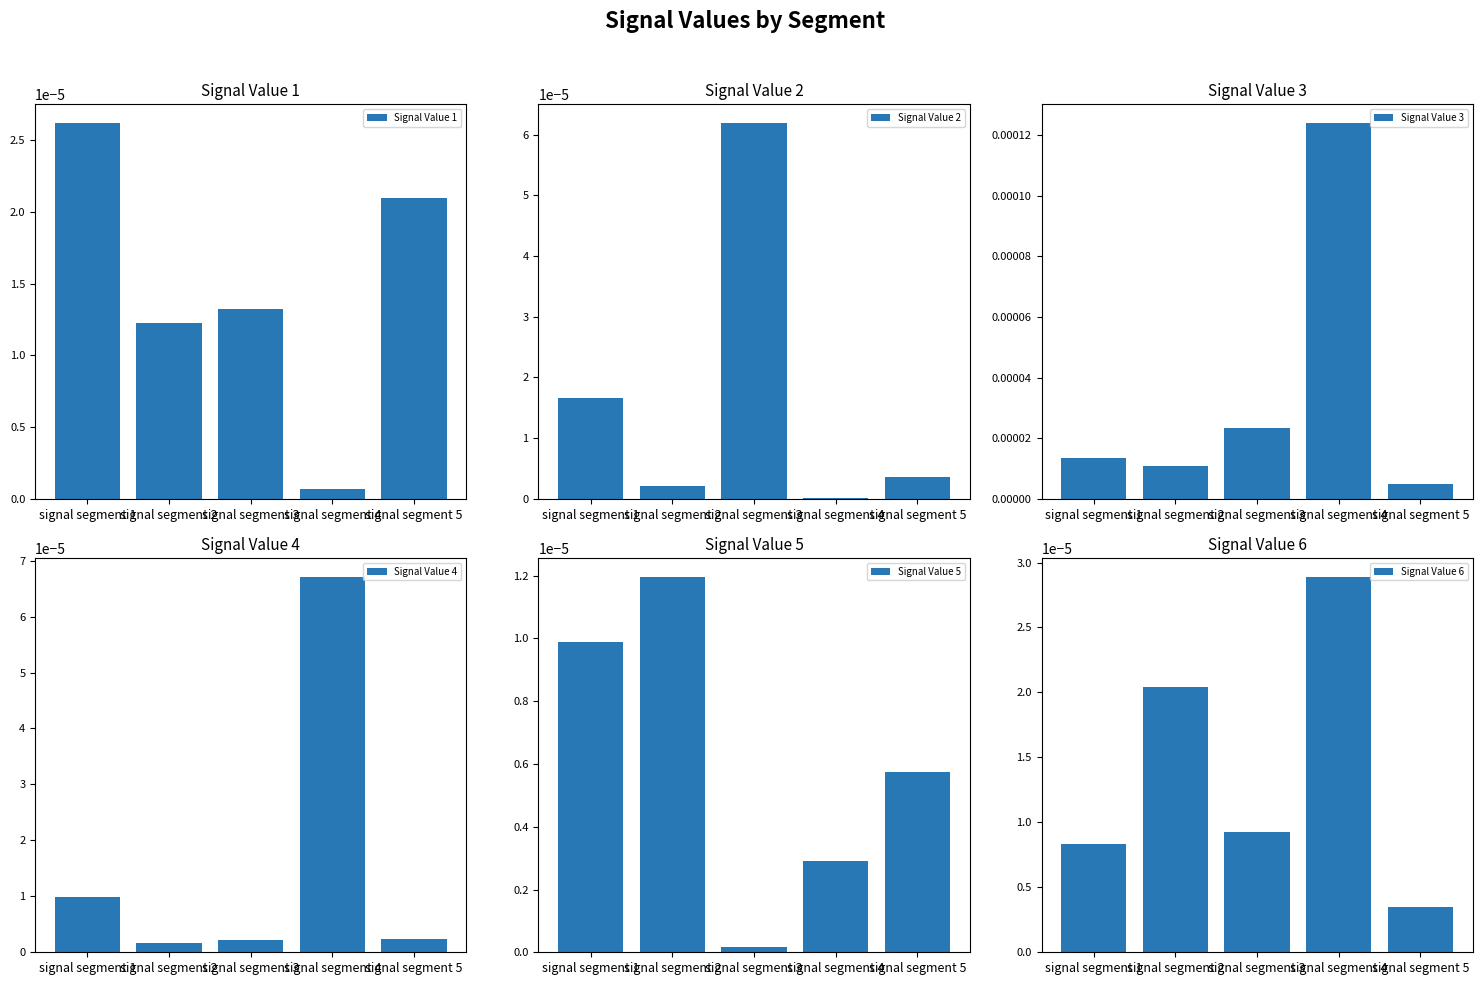

Which has a higher value, signal segment 2 or signal segment 5?

signal segment 5